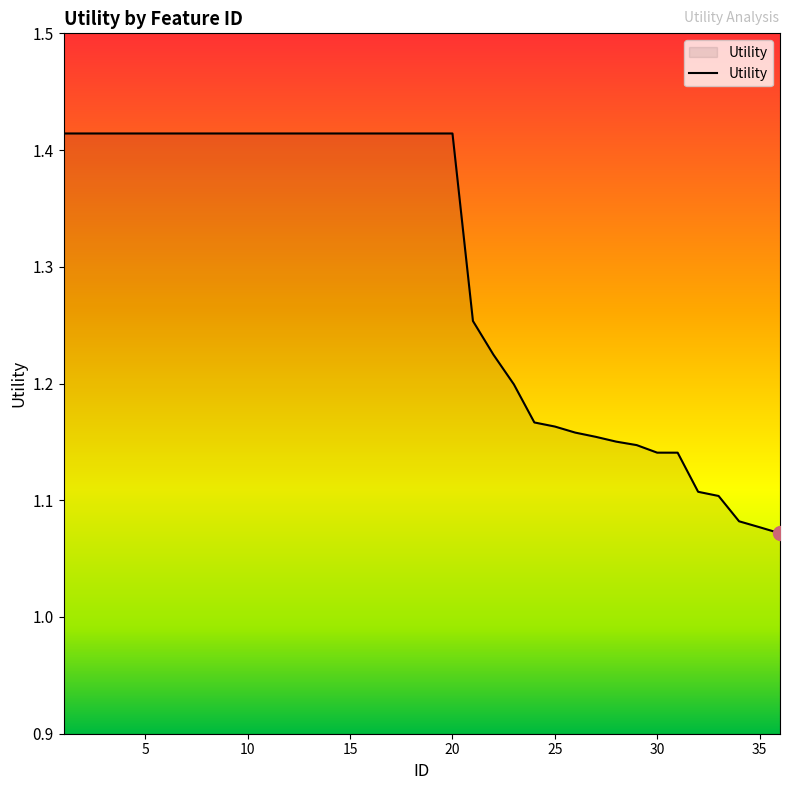

Count the values in the range 1 to 2.

36